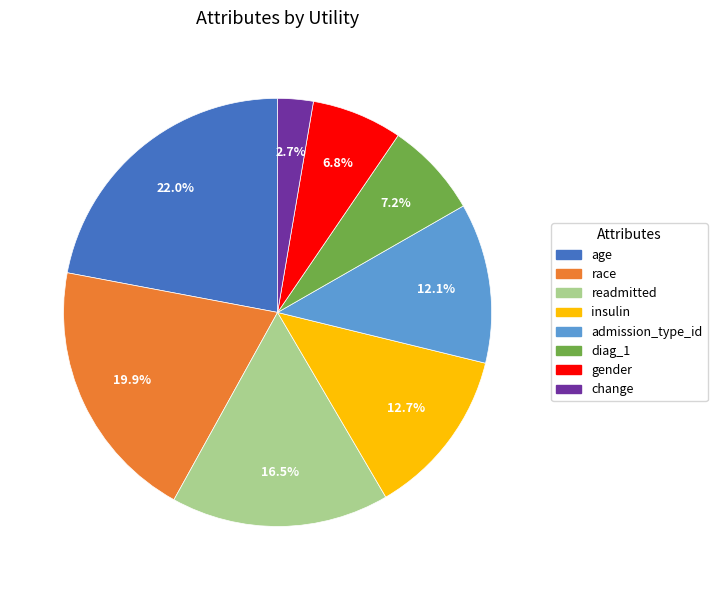

Is gender the majority of the pie?

No